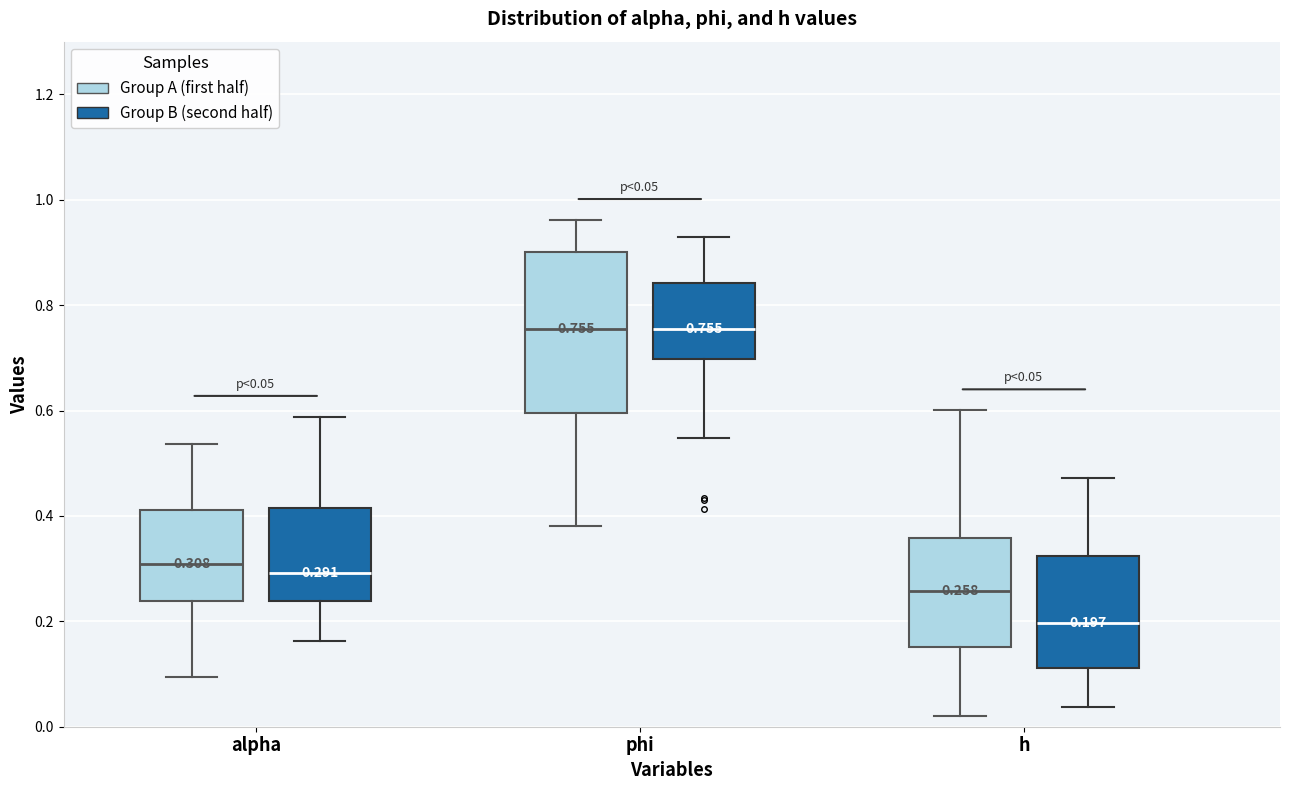

Which box has the lowest median line?

h (Group B (second half))